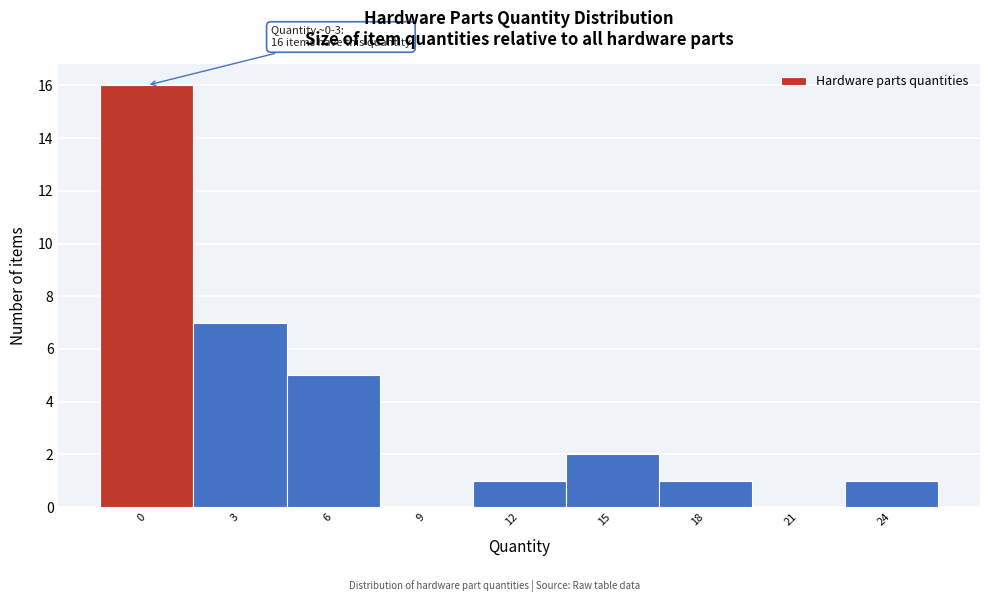

Reading left to right, what are all the values shown in this chart?

0=16	3=7	6=5	9=0	12=1	15=2	18=1	21=0	24=1